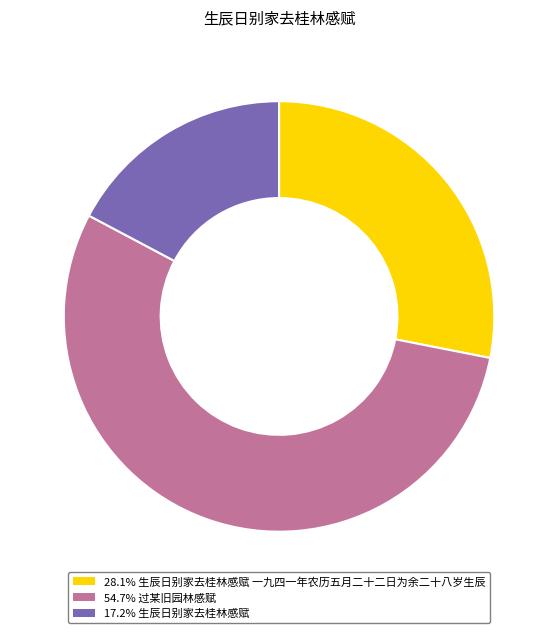

Does any single category account for the majority?

Yes